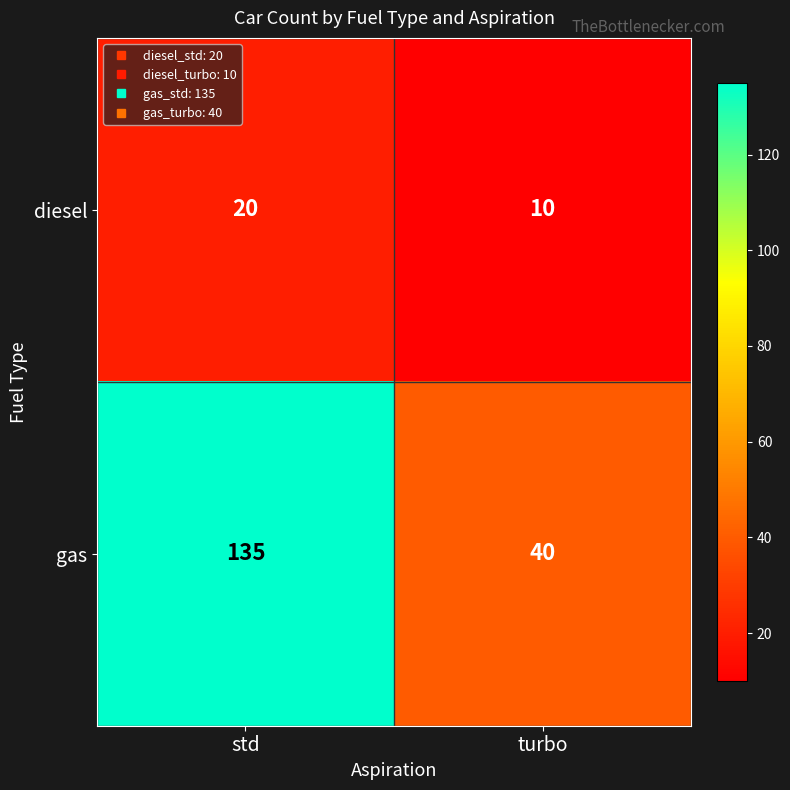

What is the sum of all diesel values?

30